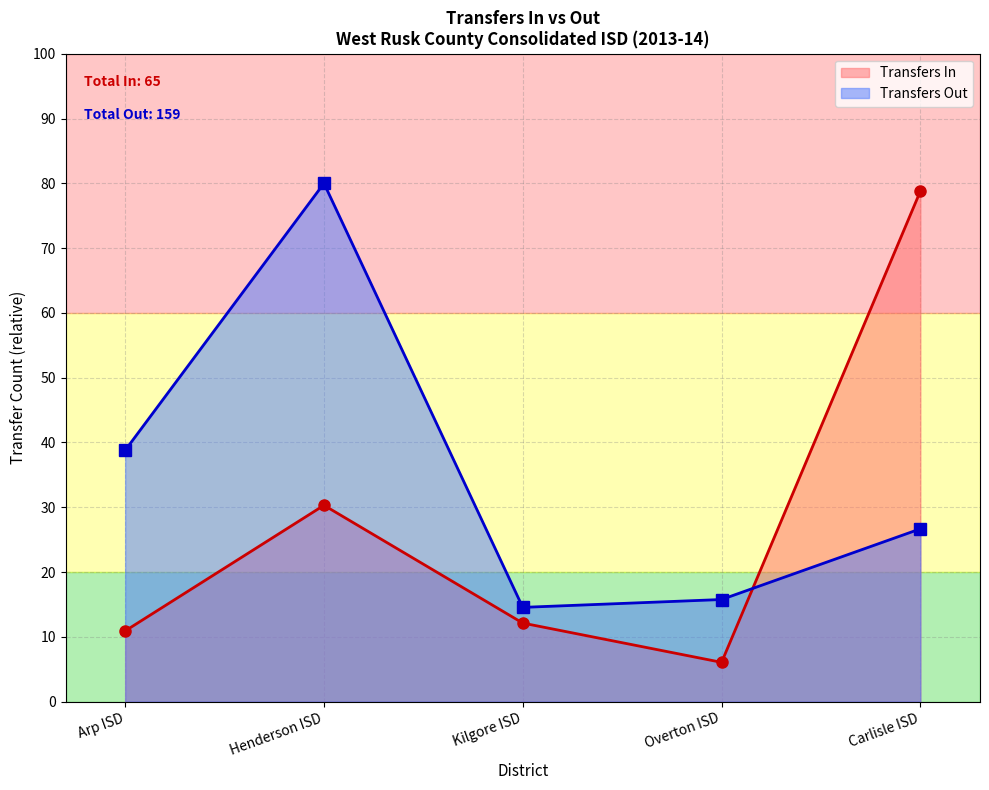

List the labels in order of value, smallest first.

Overton ISD, Arp ISD, Kilgore ISD, Henderson ISD, Carlisle ISD